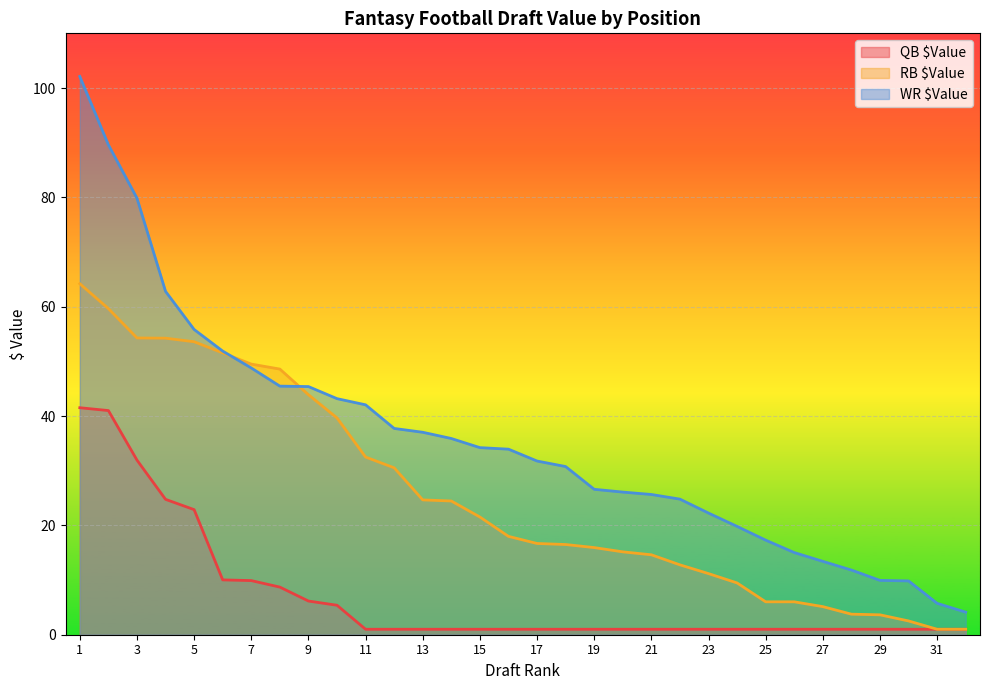

Between 27 and 10, which is larger?

10